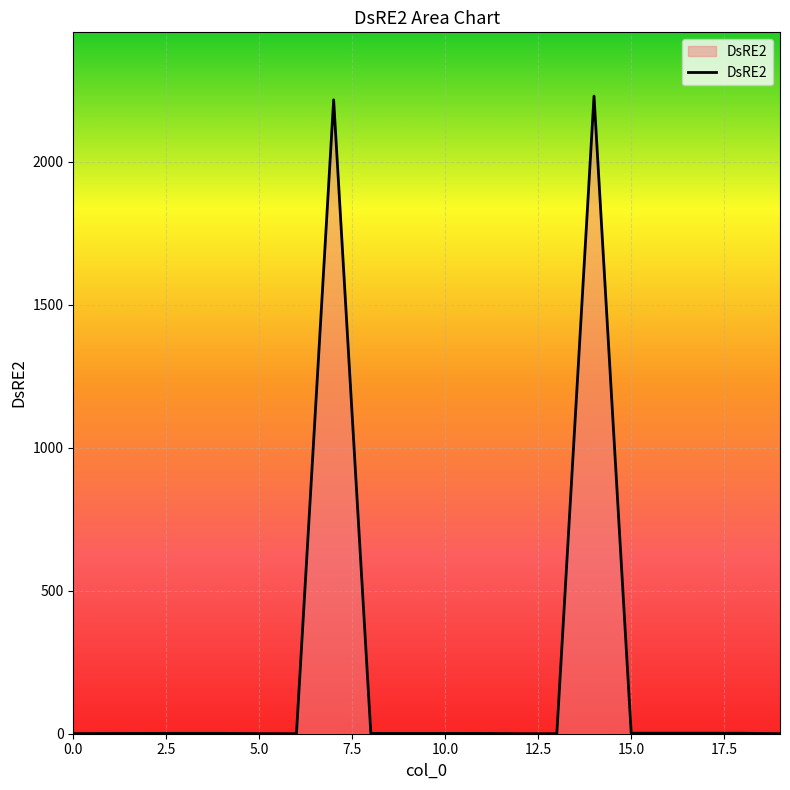

What is the difference between the maximum and minimum values?

2229.3